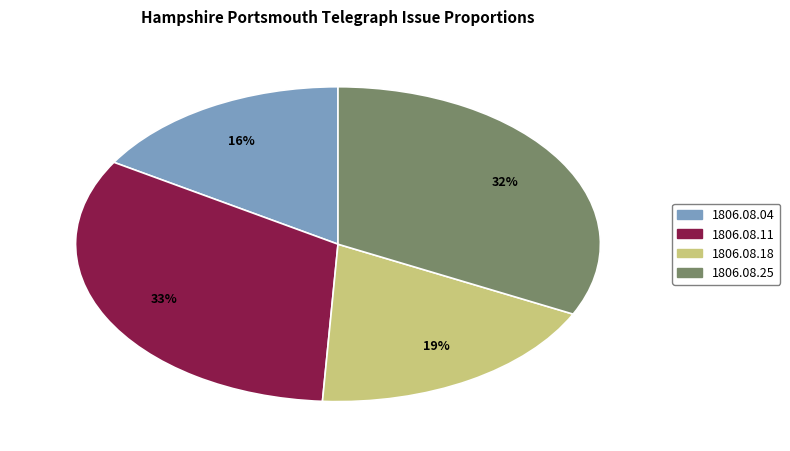

Is it true that 1806.08.18 is 19% of the pie?

True